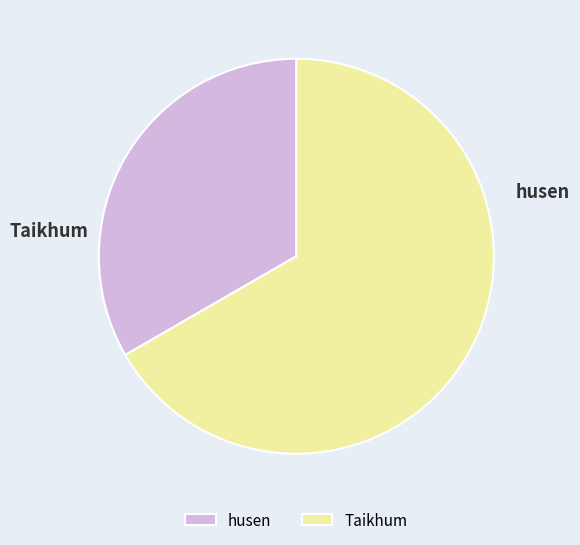

To the nearest percent, what is the average slice percentage?

50%